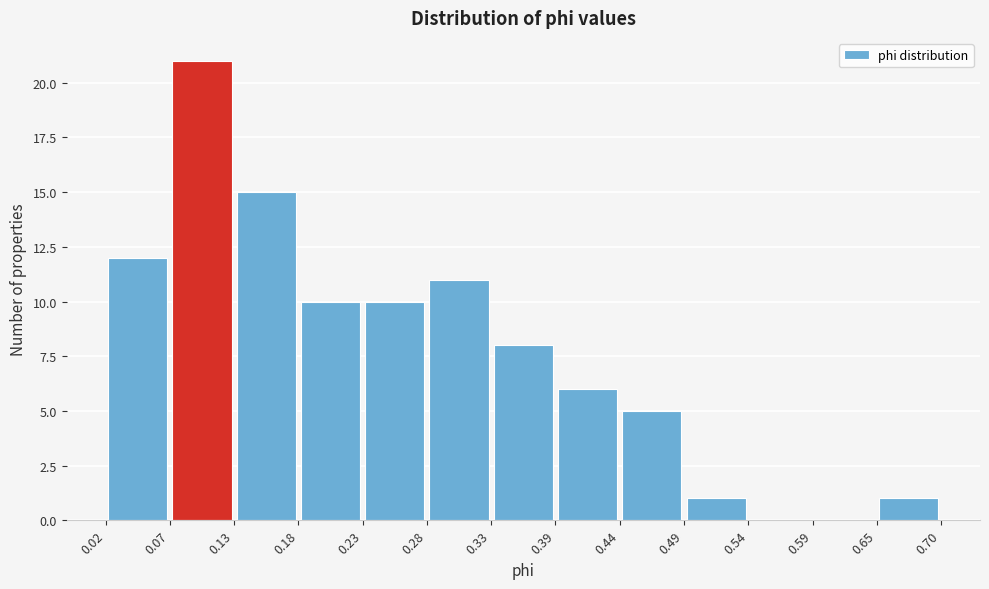

What is the height of the bar covering 0.65 to 0.70 on the x-axis? The values are not printed on the chart, so give them approximately, as read against the axis.

1